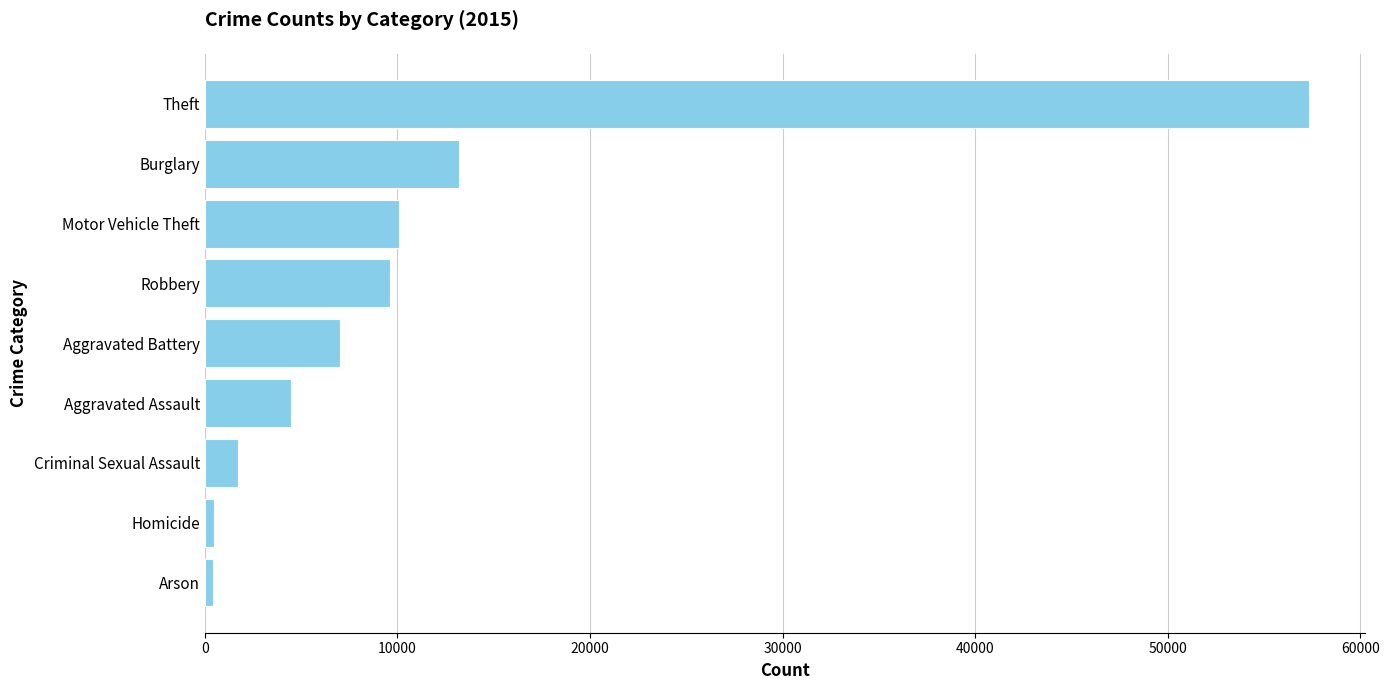

What is the greatest value displayed?

57352